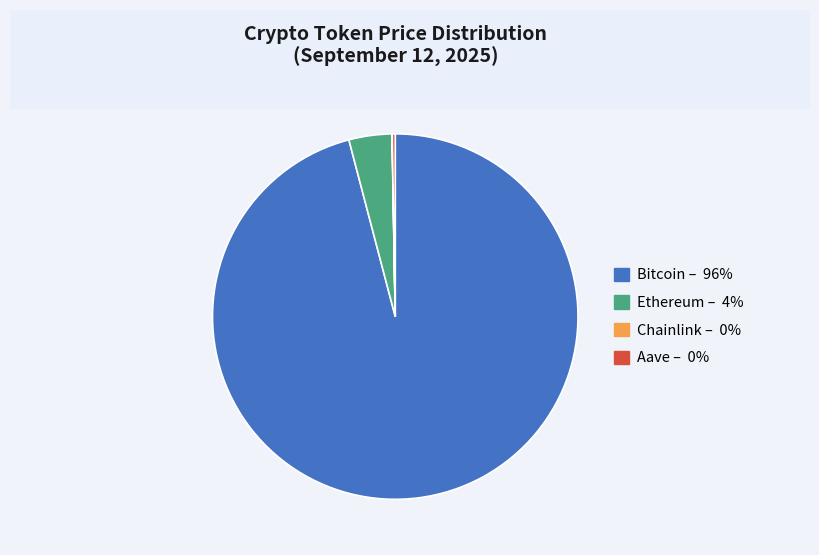

Is it true that Ethereum is 4% of the pie?

True